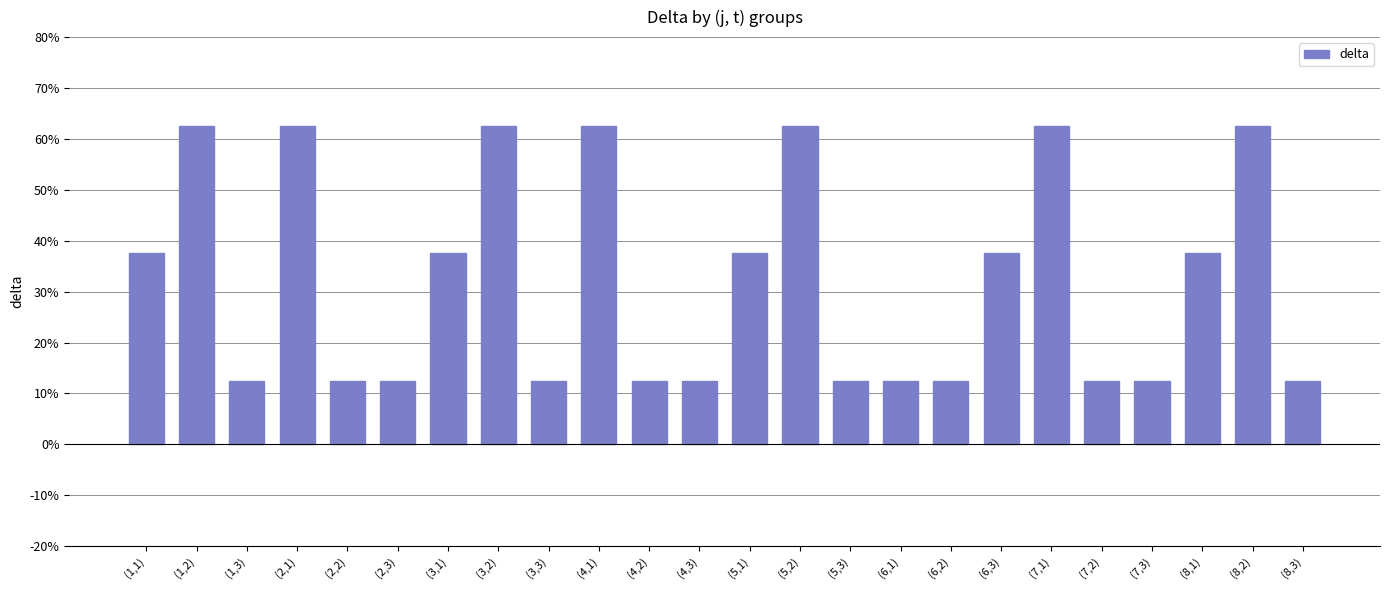

The chart shows a value of 62.5 at (2,1). True or false?

True